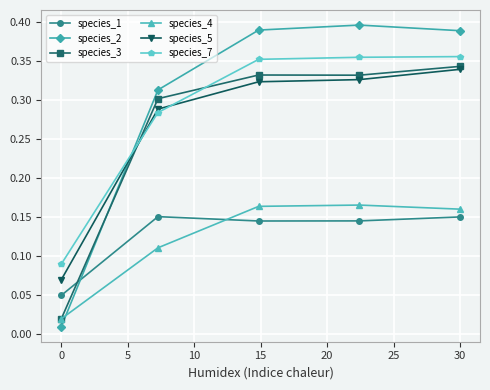

True or false: species_1 and species_7 cross at least once.

False